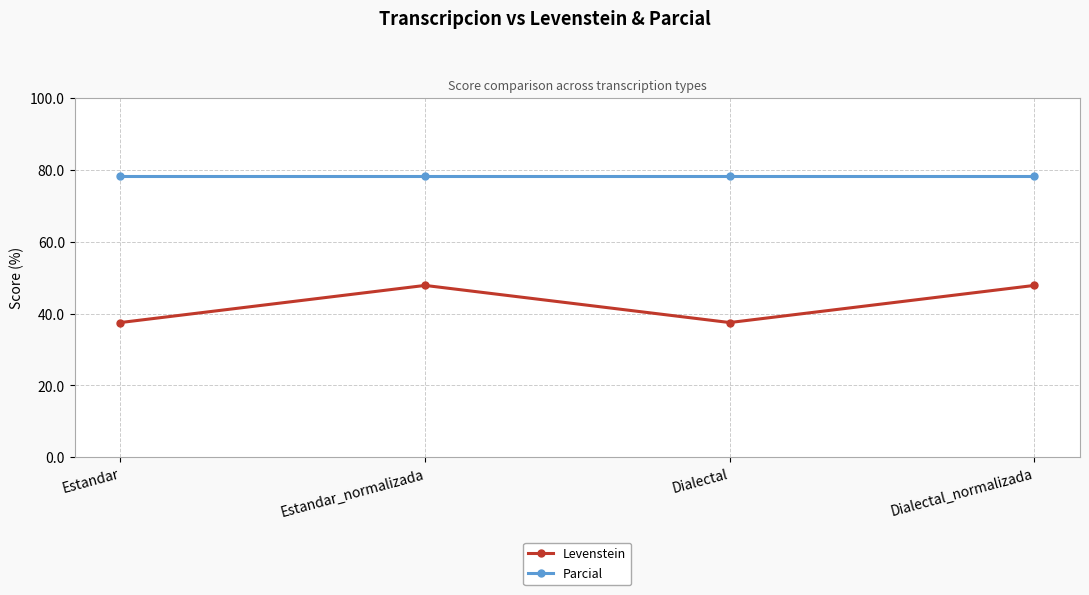

Where does the Levenstein series first go above 47?

Estandar_normalizada